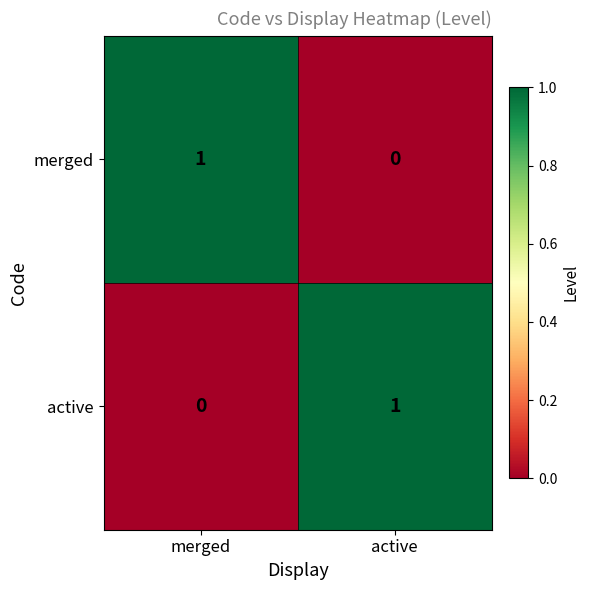

The value of merged at active is -1. True or false?

False